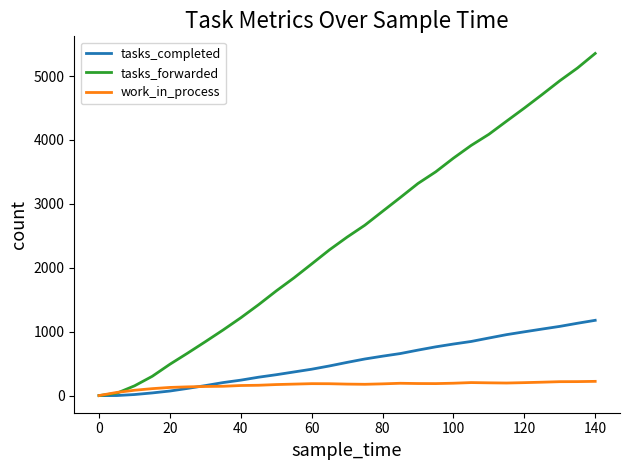

Which series has the largest total across all categories?

tasks_forwarded